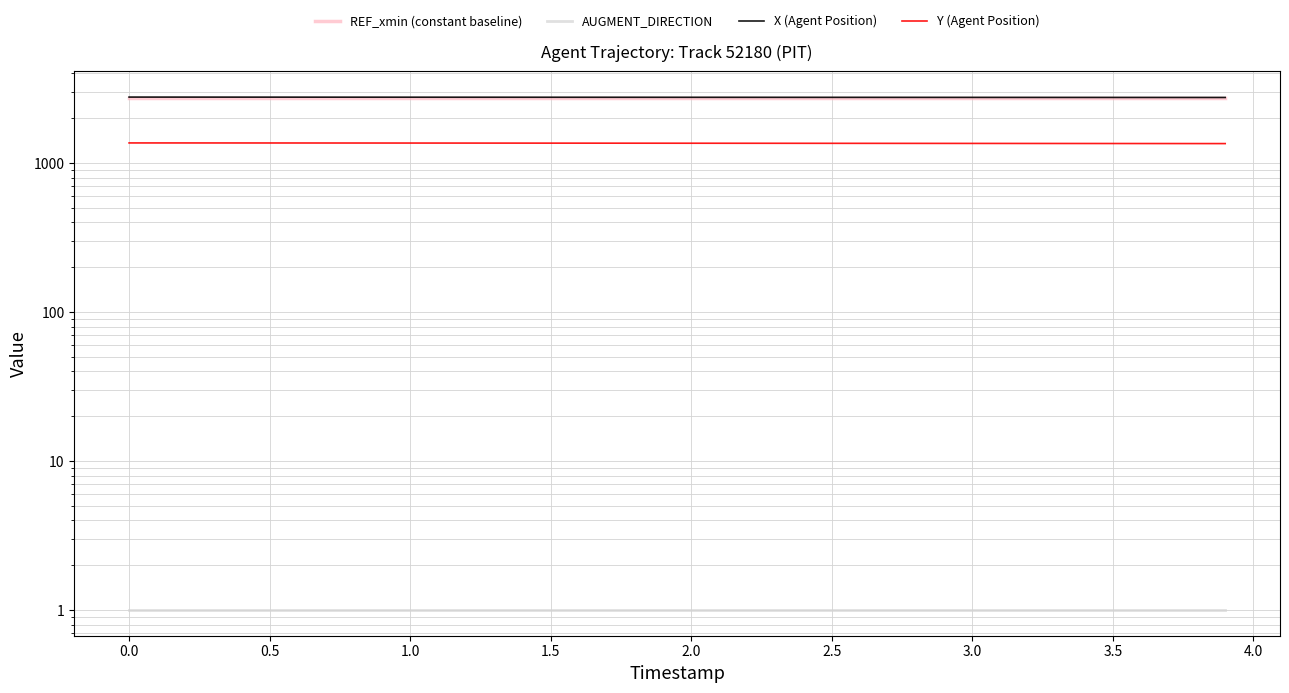

Does the chart display data point markers on the line(s)?

No